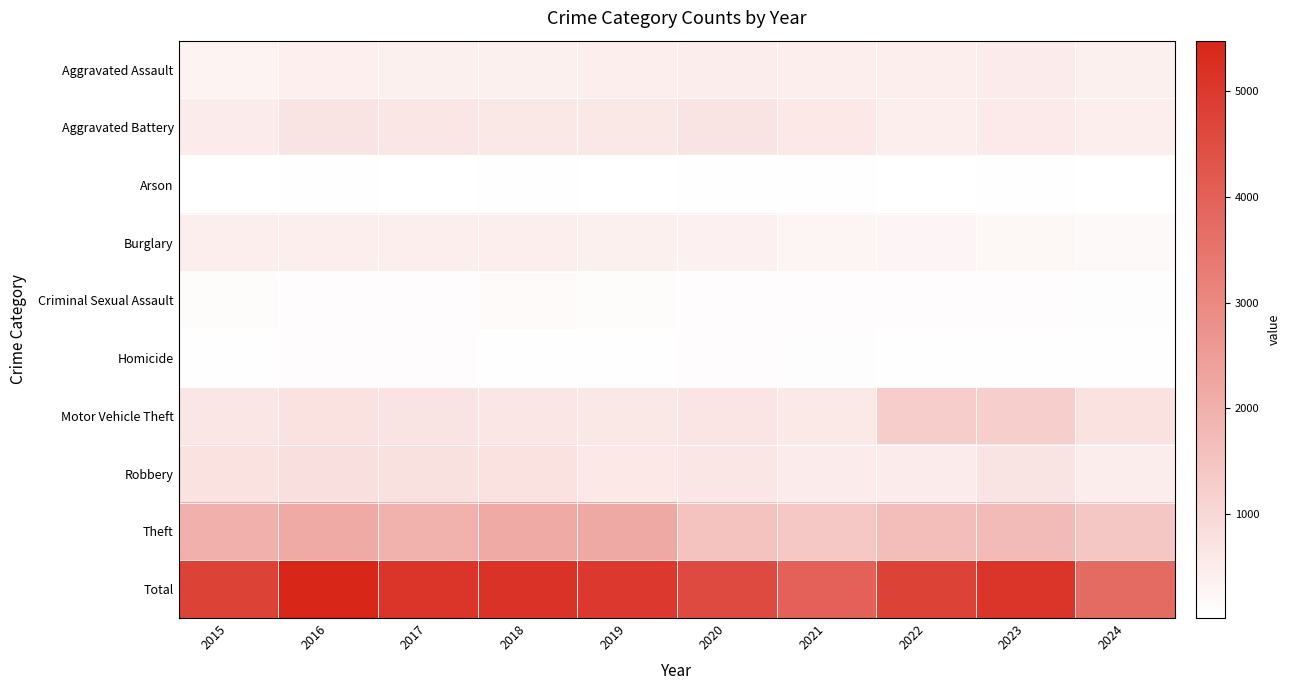

Reading right to left, transcribe all the data shown in this chart.

Aggravated Assault: 2024=380	2023=488	2022=458	2021=452	2020=466	2019=452	2018=392	2017=396	2016=402	2015=323
Aggravated Battery: 2024=425	2023=530	2022=446	2021=587	2020=686	2019=608	2018=600	2017=623	2016=691	2015=515
Arson: 2024=15	2023=39	2022=31	2021=43	2020=55	2019=32	2018=37	2017=23	2016=40	2015=35
Burglary: 2024=176	2023=224	2022=253	2021=280	2020=357	2019=383	2018=443	2017=453	2016=451	2015=421
Criminal Sexual Assault: 2024=75	2023=97	2022=93	2021=81	2020=89	2019=102	2018=123	2017=91	2016=87	2015=105
Homicide: 2024=42	2023=48	2022=49	2021=69	2020=81	2019=53	2018=56	2017=82	2016=87	2015=50
Motor Vehicle Theft: 2024=742	2023=1246	2022=1272	2021=560	2020=673	2019=611	2018=631	2017=680	2016=756	2015=614
Robbery: 2024=469	2023=690	2022=495	2021=506	2020=637	2019=577	2018=741	2017=780	2016=819	2015=726
Theft: 2024=1419	2023=1720	2022=1664	2021=1392	2020=1512	2019=2190	2018=2140	2017=1968	2016=2148	2015=1981
Total: 2024=3743	2023=5082	2022=4761	2021=3970	2020=4556	2019=5008	2018=5163	2017=5096	2016=5481	2015=4770